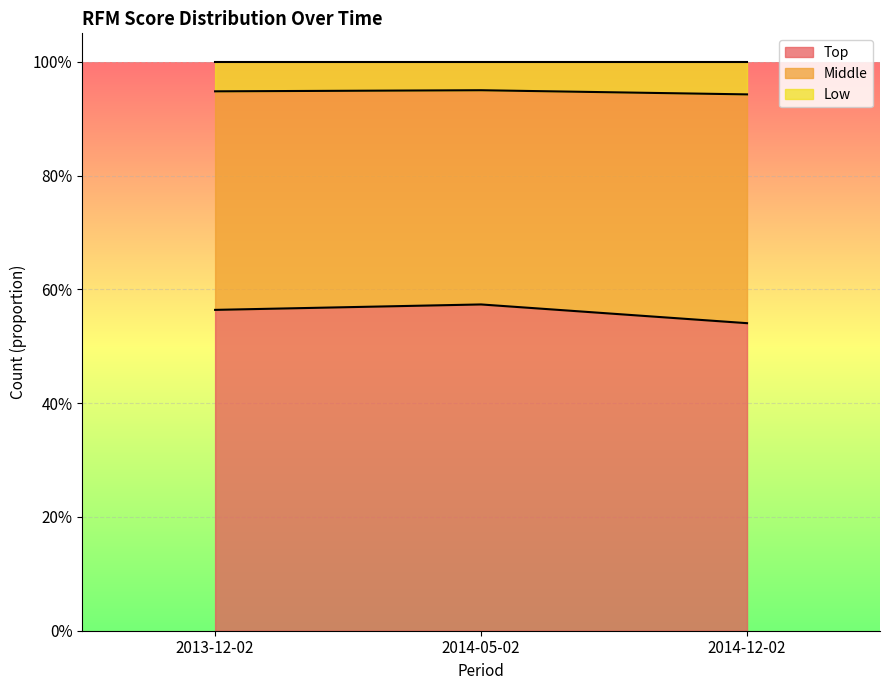

What are all the series names shown in the legend?

Top, Middle, Low